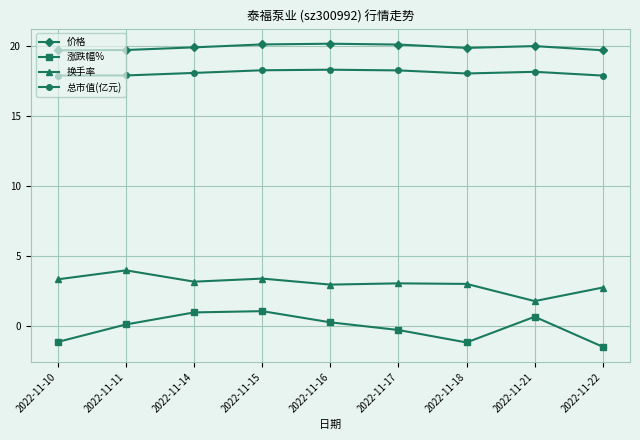

The 换手率 series shows 3.2 at 2022-11-14. True or false?

True